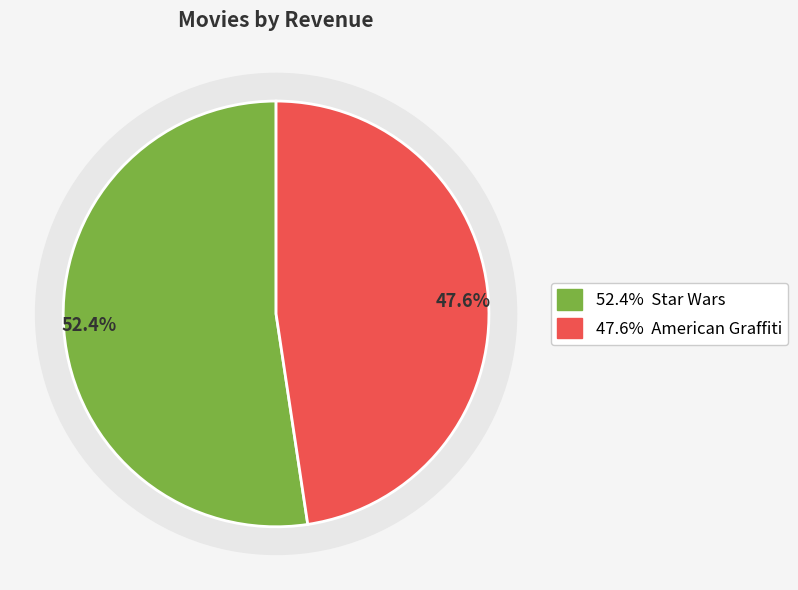

What is the ratio of the value at Star Wars to the value at American Graffiti?

1.1